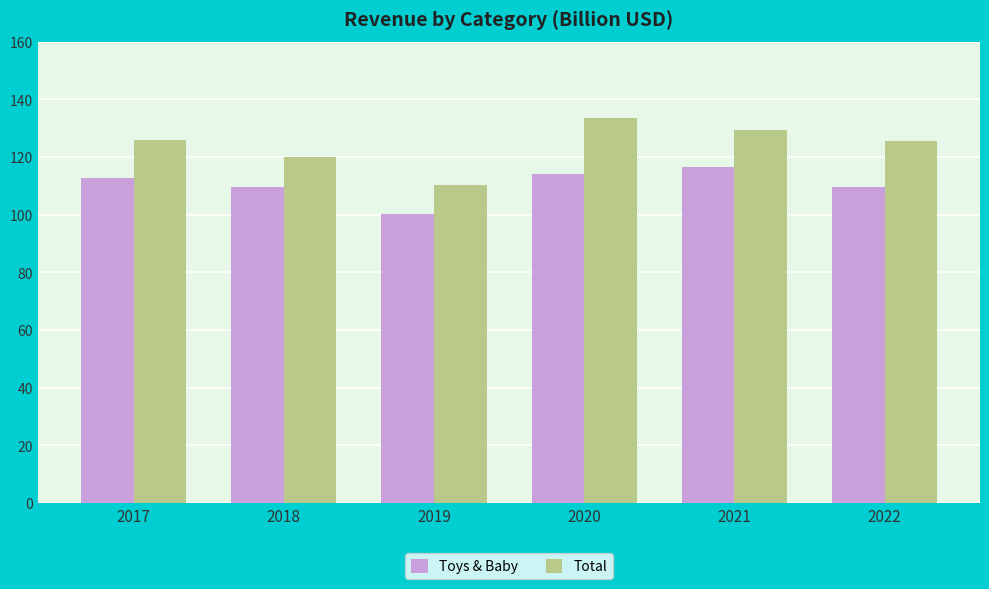

What are all the series names shown in the legend?

Toys & Baby, Total